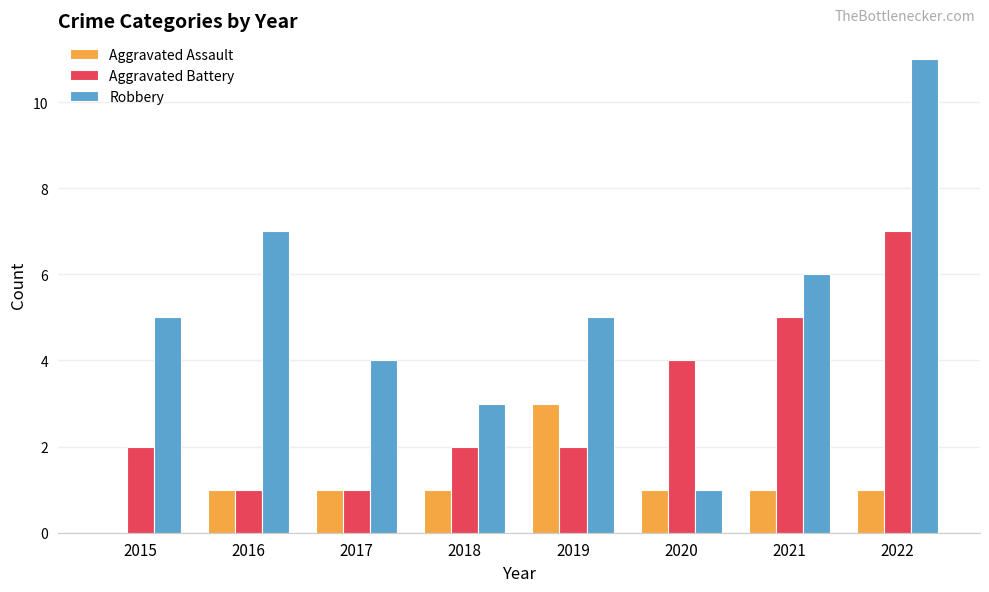

Which category has the highest value across all series?

2022